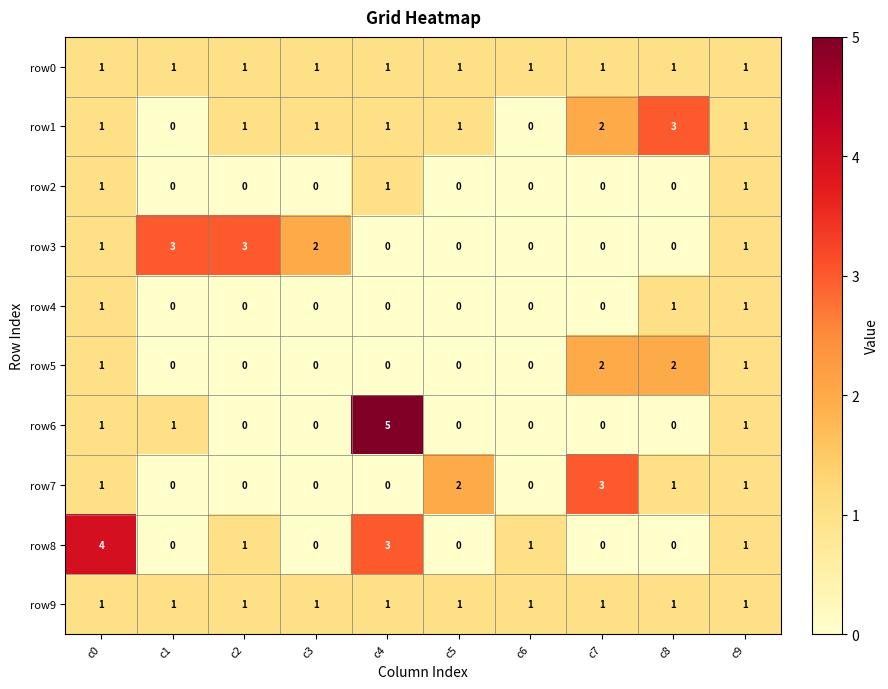

At how many categories does at least one series exceed 0?

10